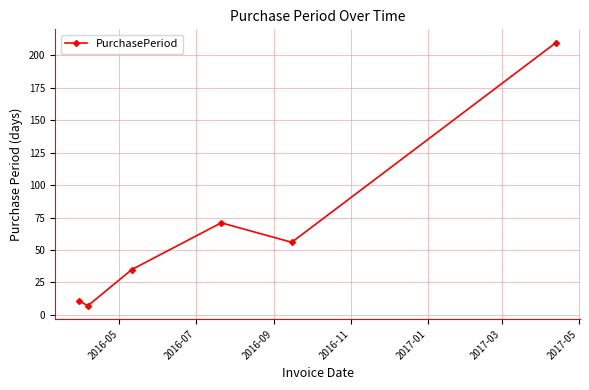

What is the minimum value shown in the chart?

7